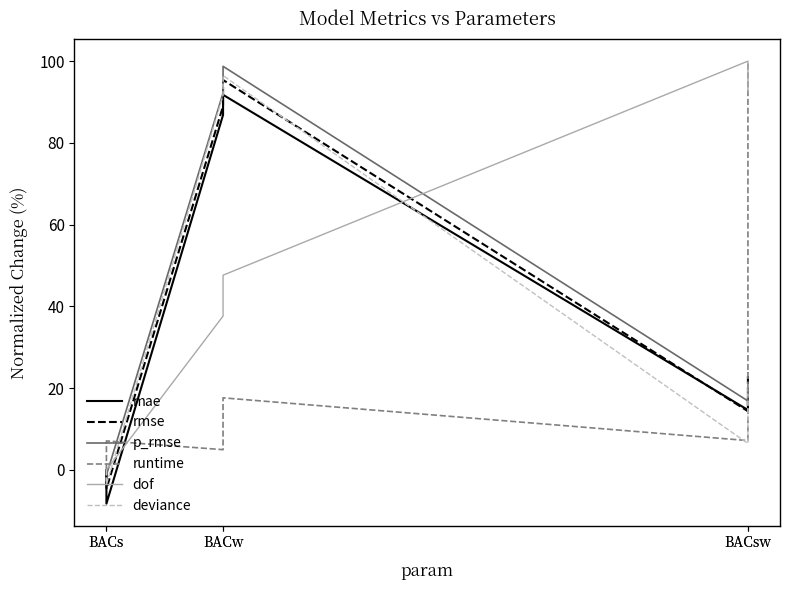

The dof series shows 100.0 at BACsw. True or false?

True